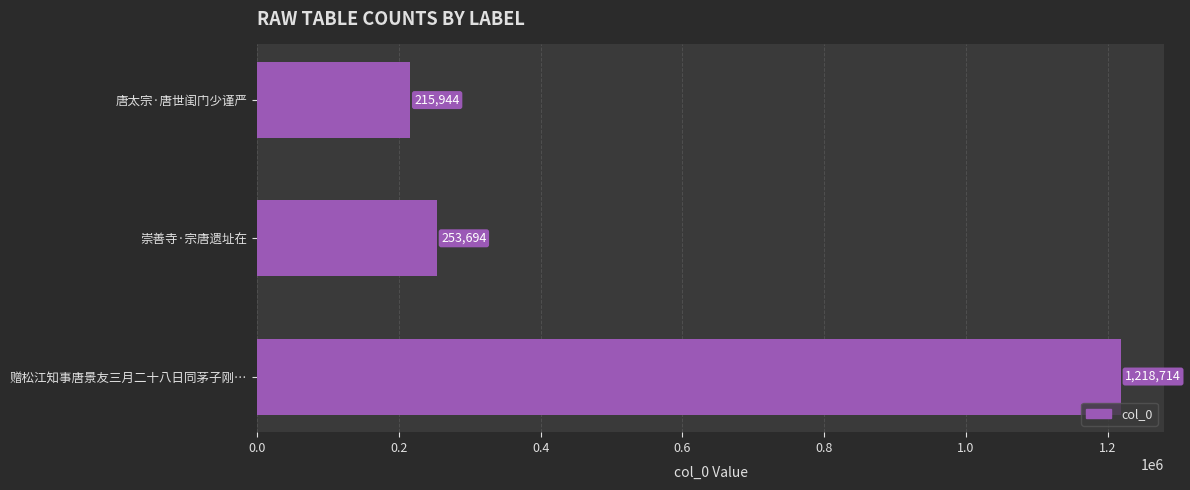

Rank the categories by value from lowest to highest.

唐太宗·唐世闺门少谨严, 崇善寺·宗唐遗址在, 赠松江知事唐景友三月二十八日同茅子刚…